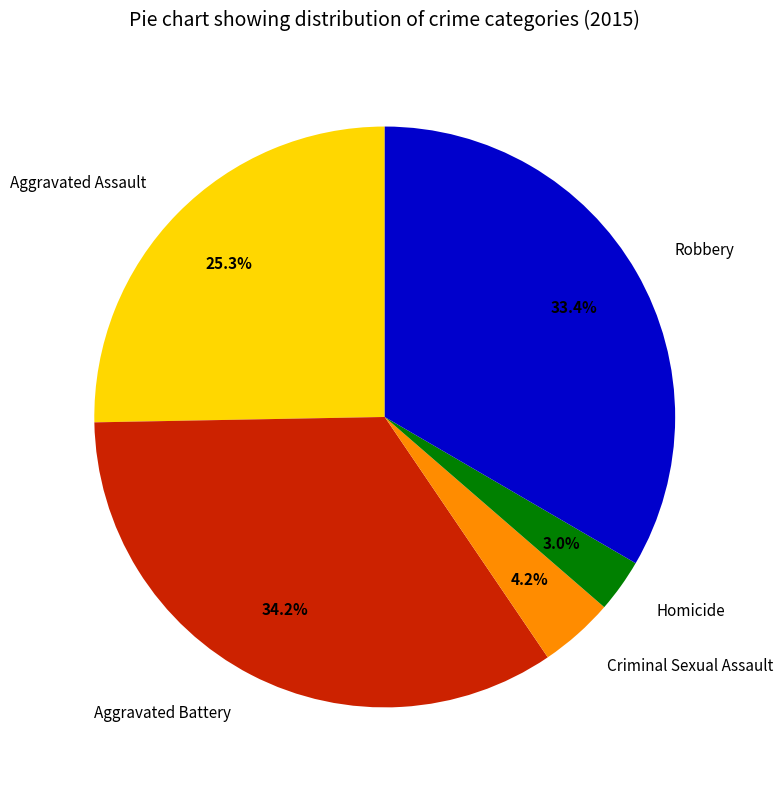

To the nearest percent, what portion does Homicide represent?

3%